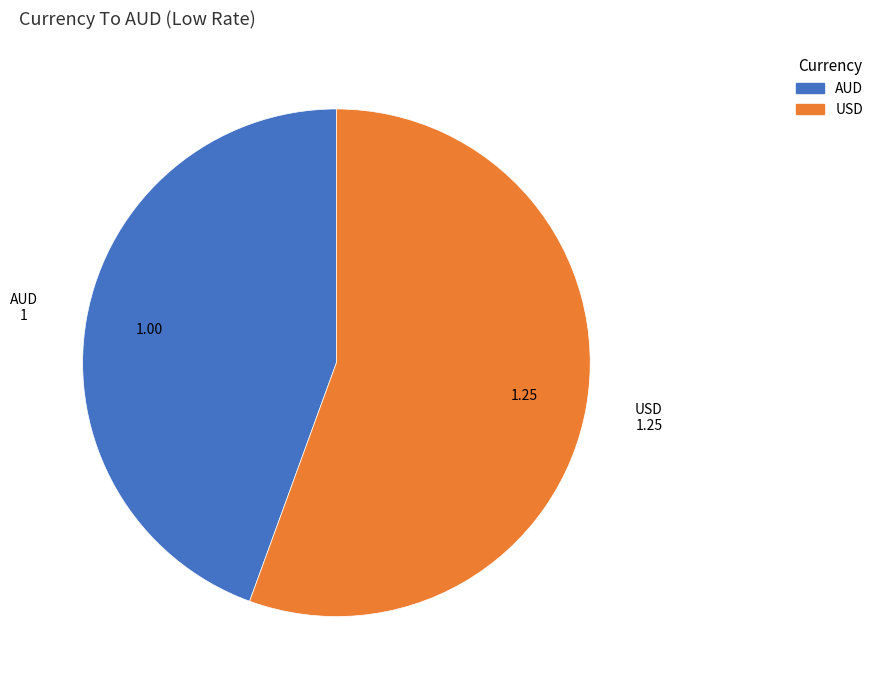

Rank the categories by value from highest to lowest.

USD, AUD